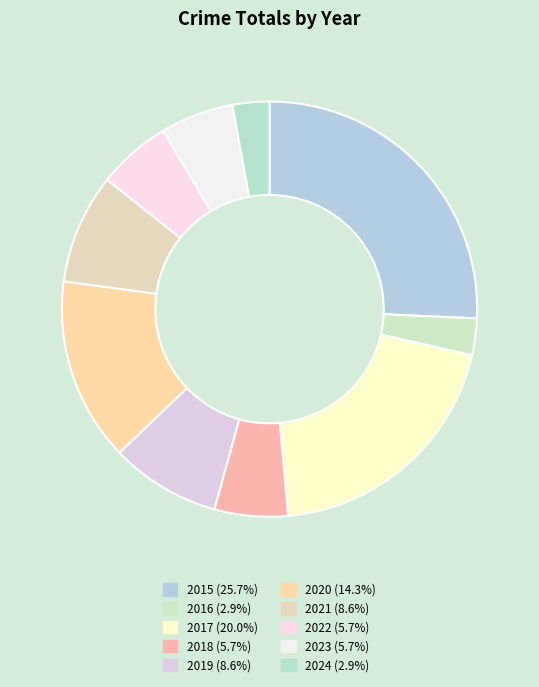

The 2021 slice represents 9% of the pie. True or false?

True